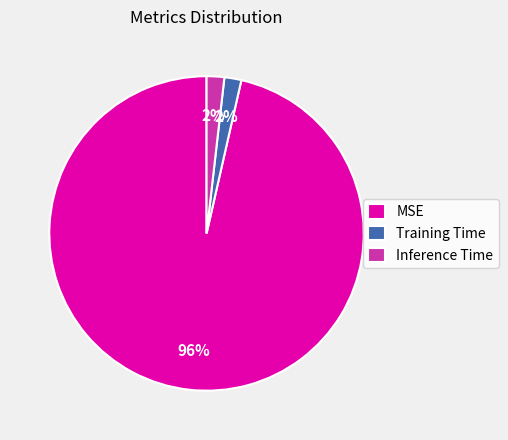

Combined, do Training Time and Inference Time account for over 50%?

No